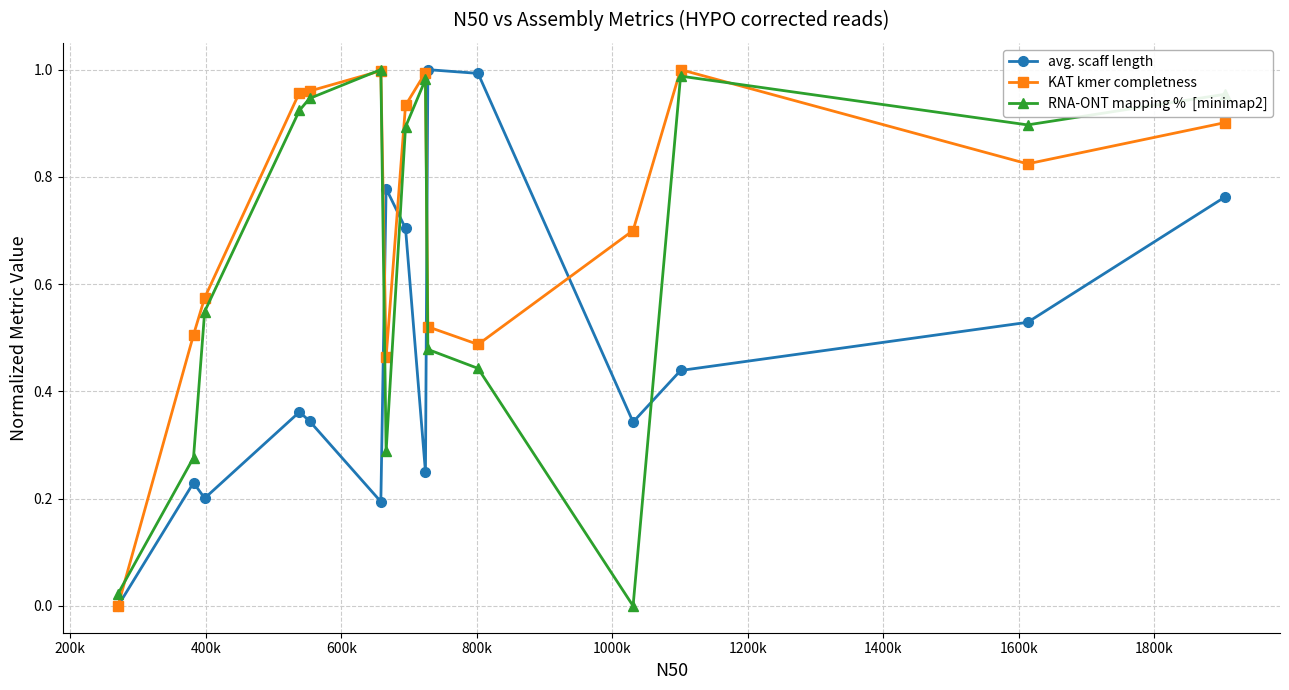

Is this an area chart (filled region under the line)?

No